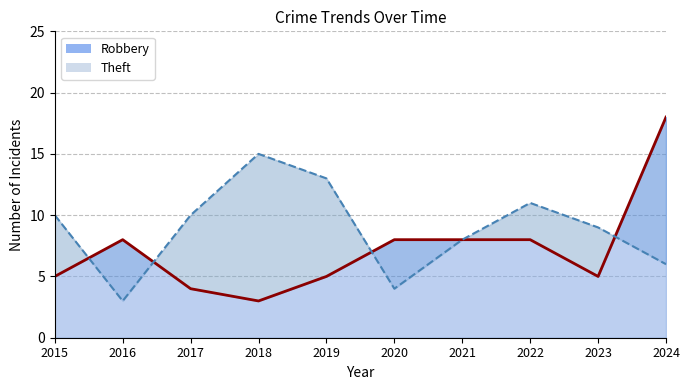

Is it true that Robbery equals 5 at 2023?

True